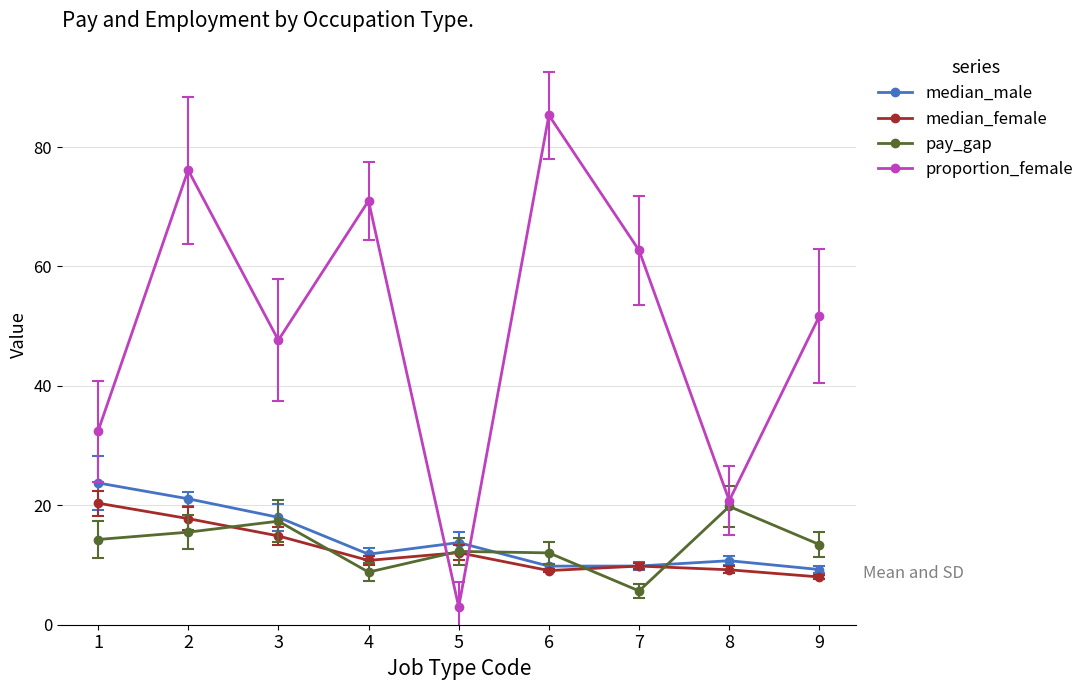

How many categories are shown in the chart?

9